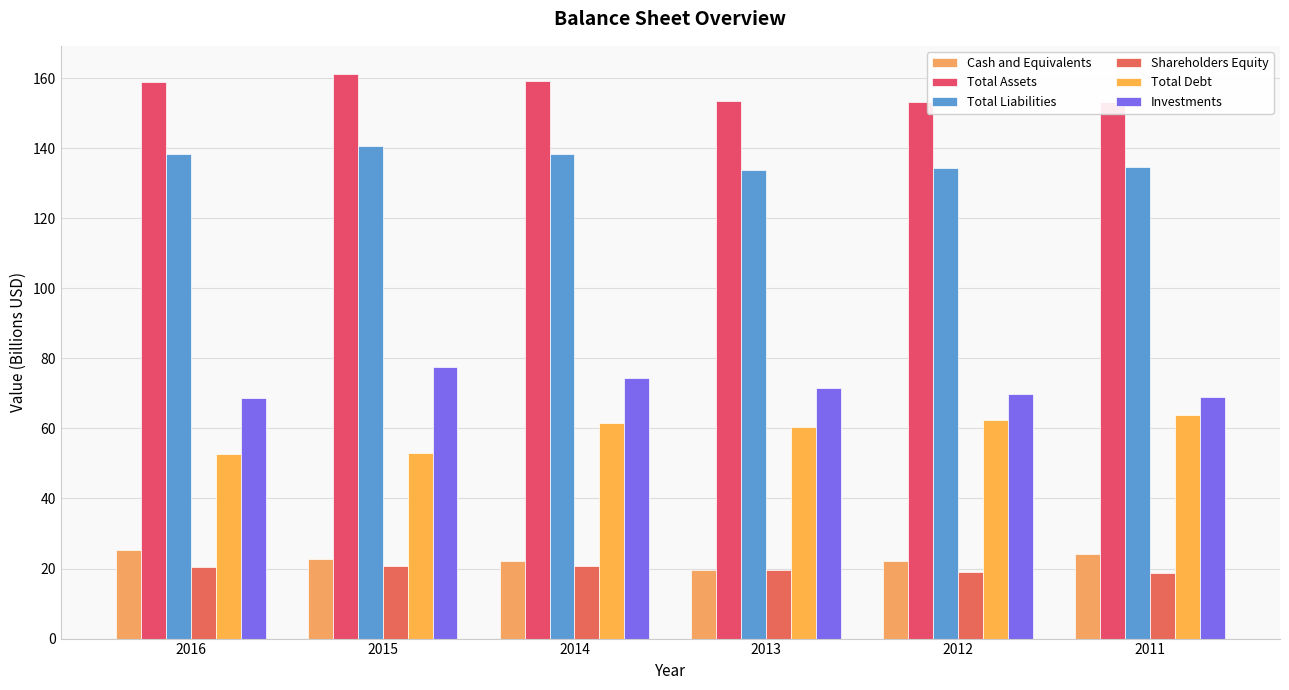

What is the value of the Total Debt bar at the 2nd from the left?

52.9